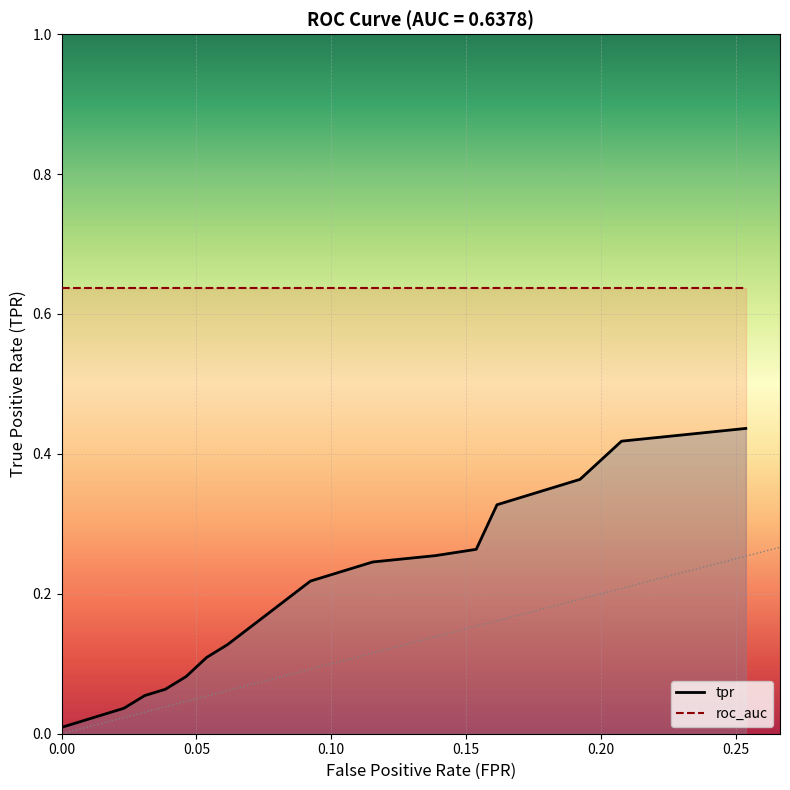

List the series in order of their overall mean, highest first.

roc_auc, tpr